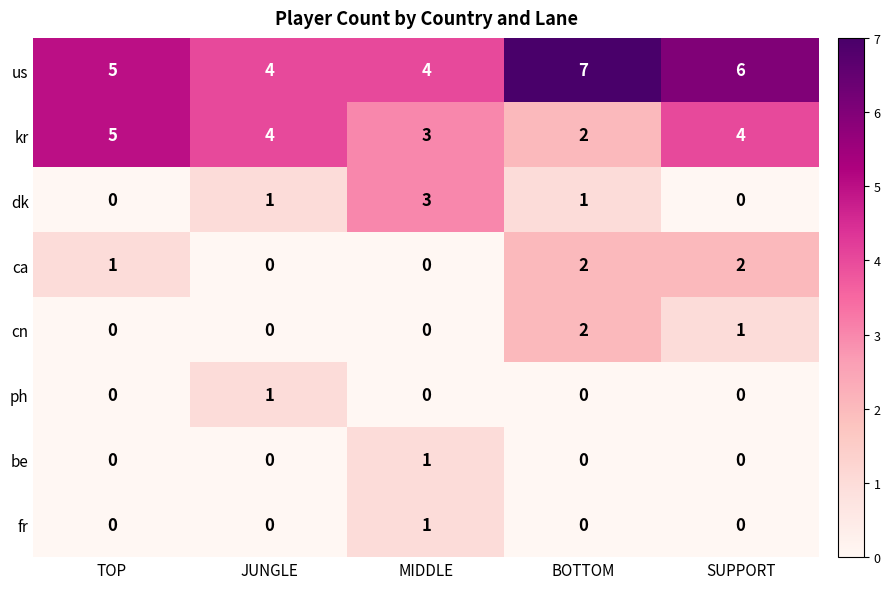

What is the total value across all series at SUPPORT?

13